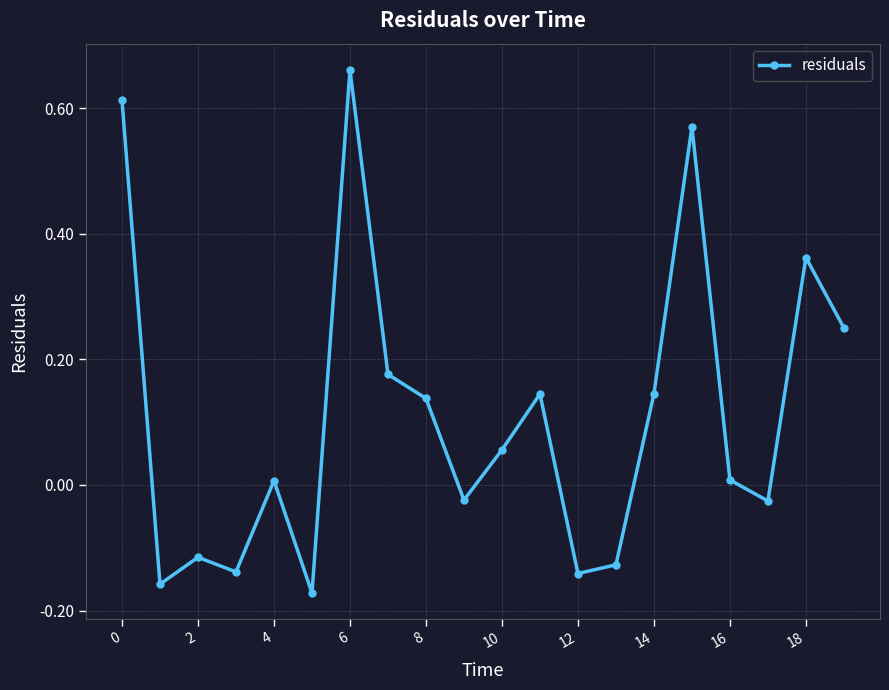

What is the difference between the second highest and second lowest values?

0.8